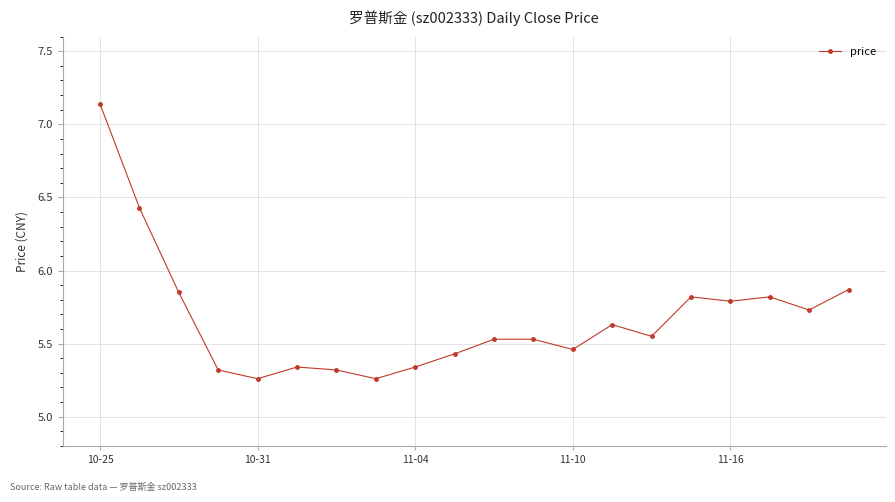

What is the difference between the second highest and minimum values?

1.2